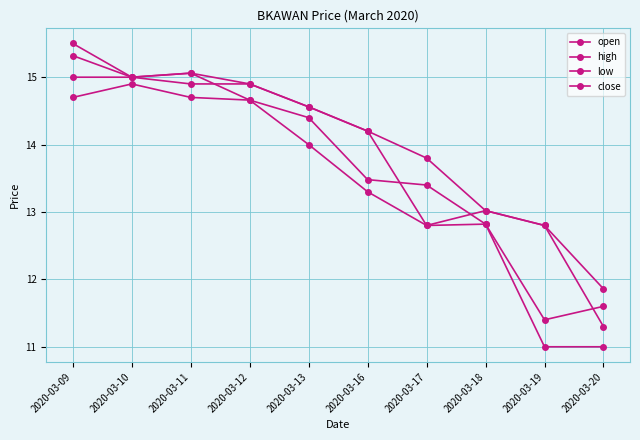

How many values in the close series are below 14?

5